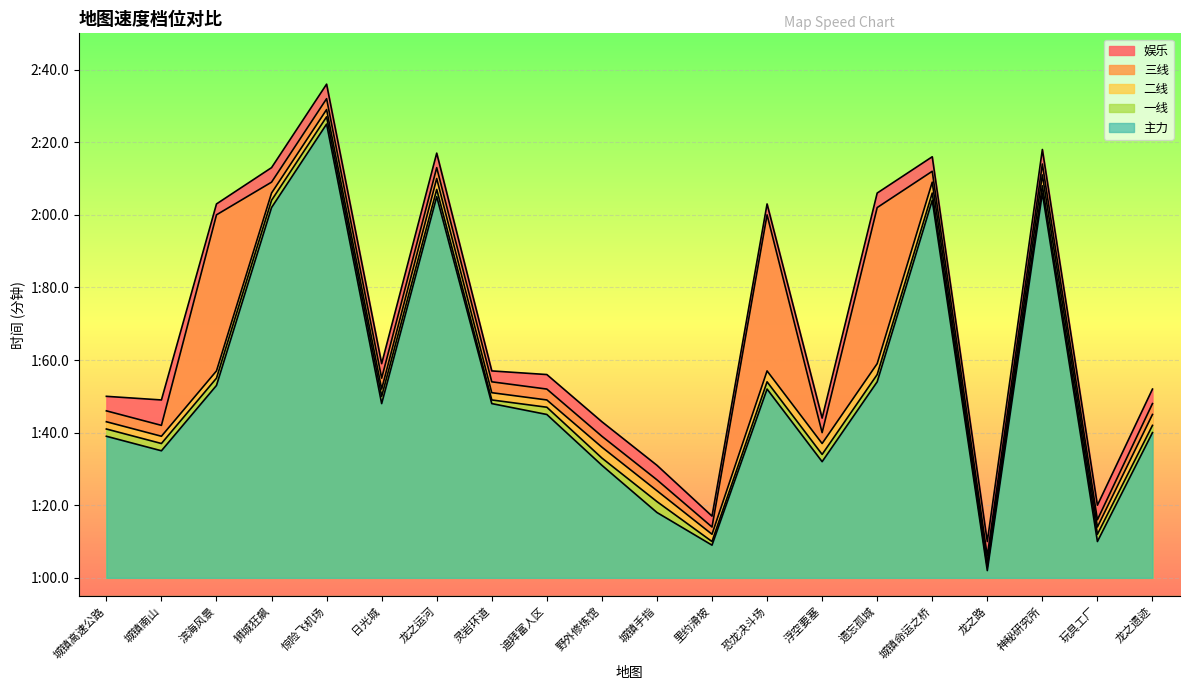

What is the minimum value shown in the chart?

1.0